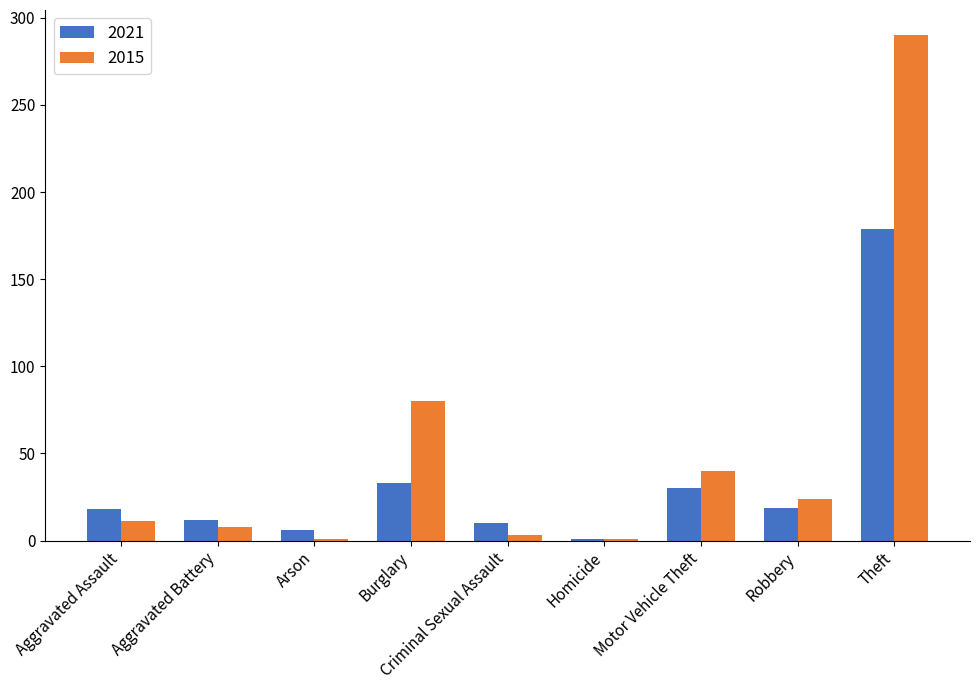

The 2021 series shows 44 at Motor Vehicle Theft. True or false?

False